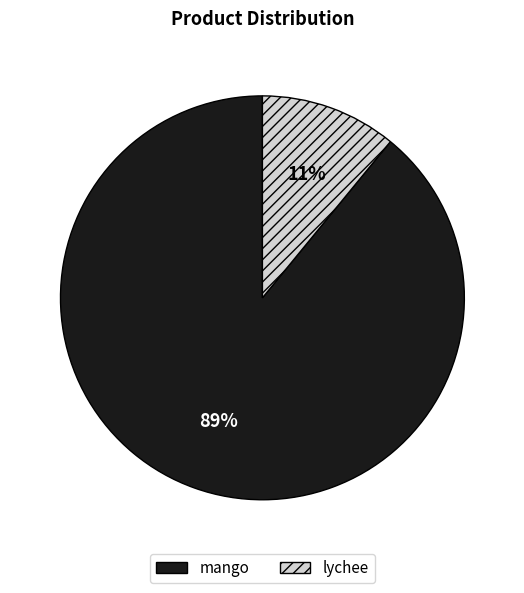

Is it true that lychee is 11% of the pie?

True